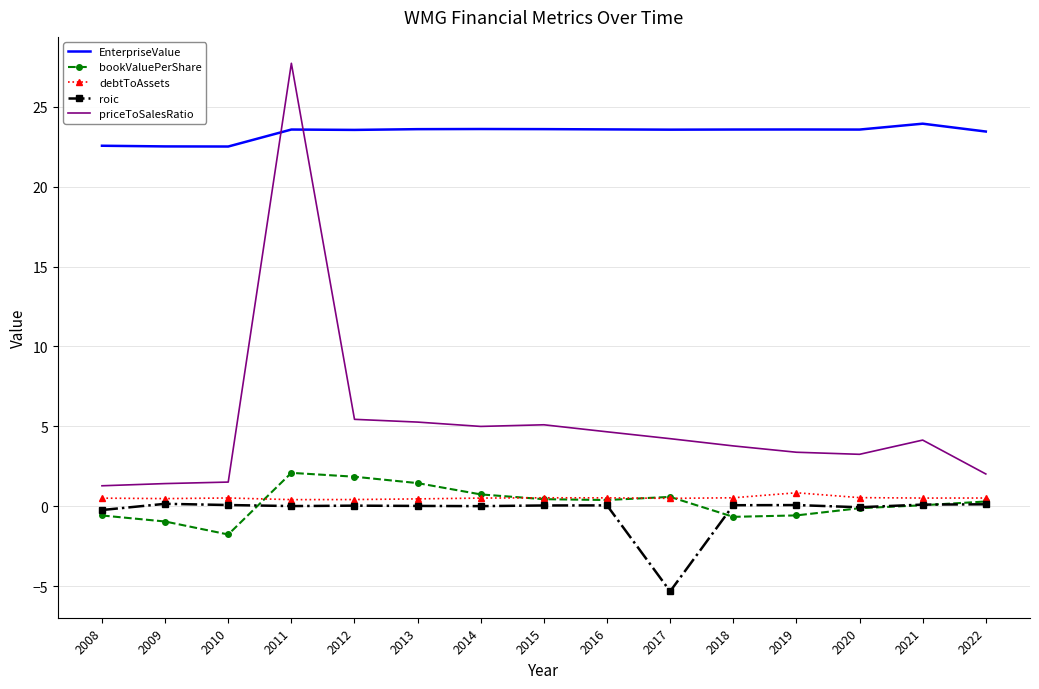

Which series has the largest range (max minus min)?

priceToSalesRatio